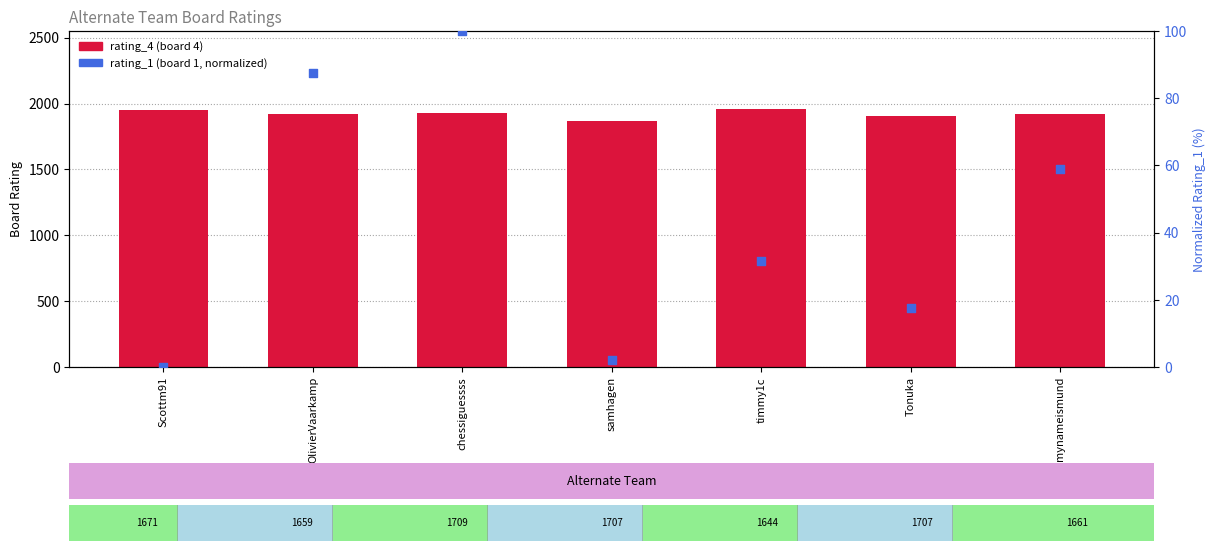

Which series contains the lowest Y value?

rating_1 (normalized)